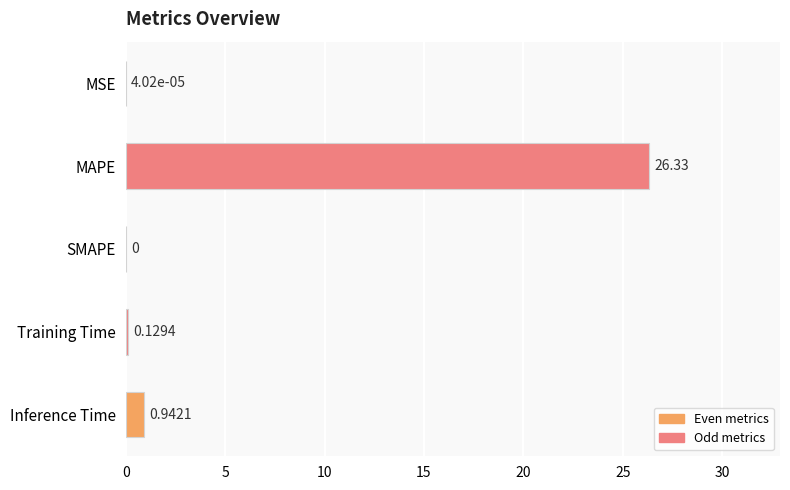

What is the greatest value displayed?

26.3